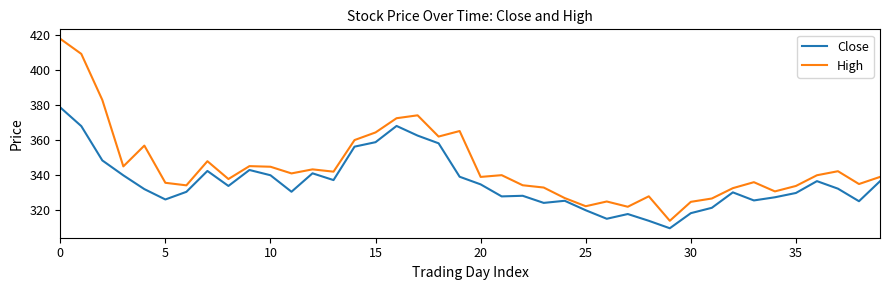

Rank the series by their average value, from highest to lowest.

High, Close